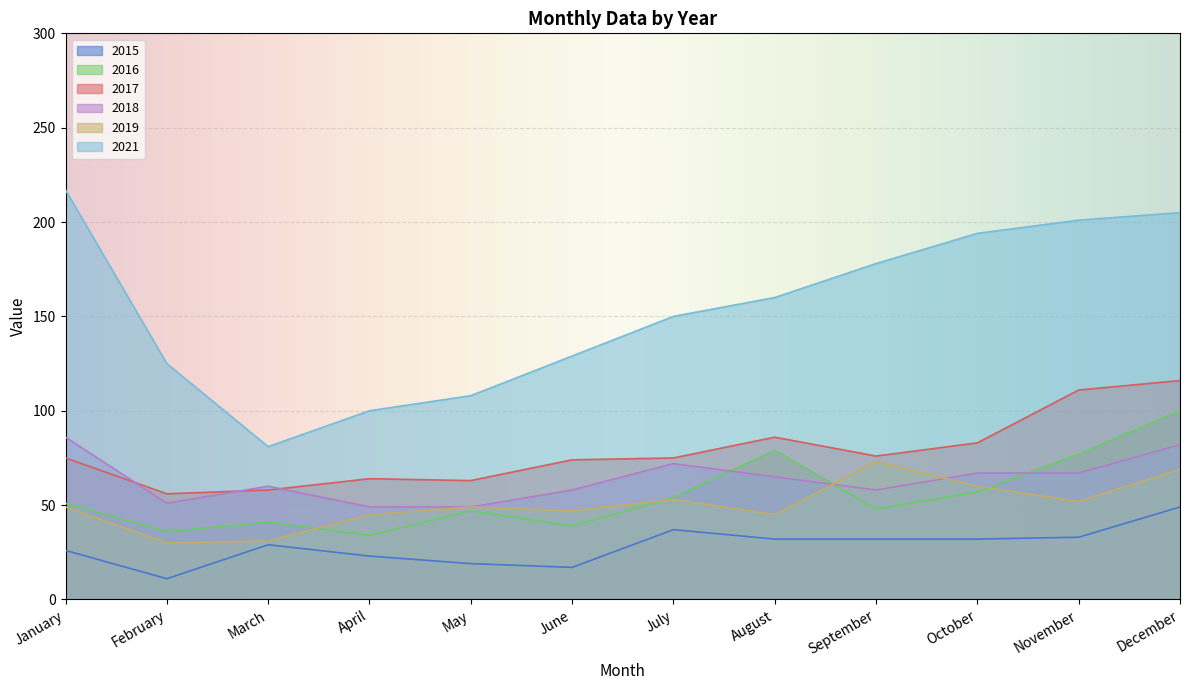

Which series has the largest range (max minus min)?

2021